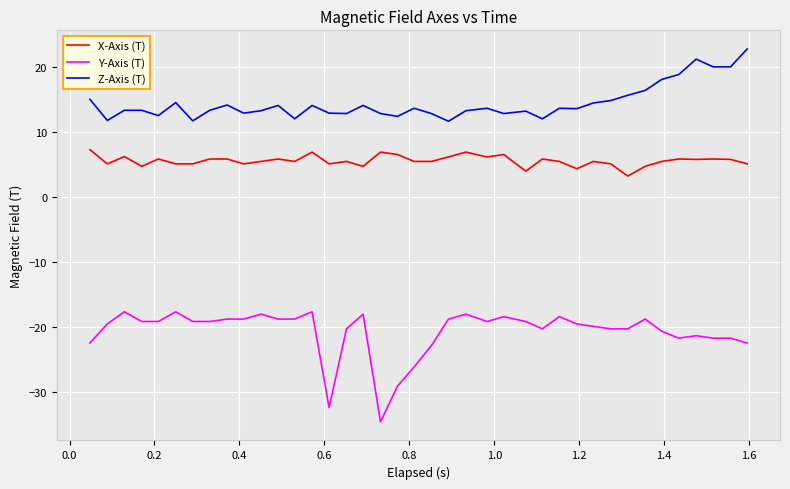

True or false: Y-Axis (T) and X-Axis (T) cross at least once.

False